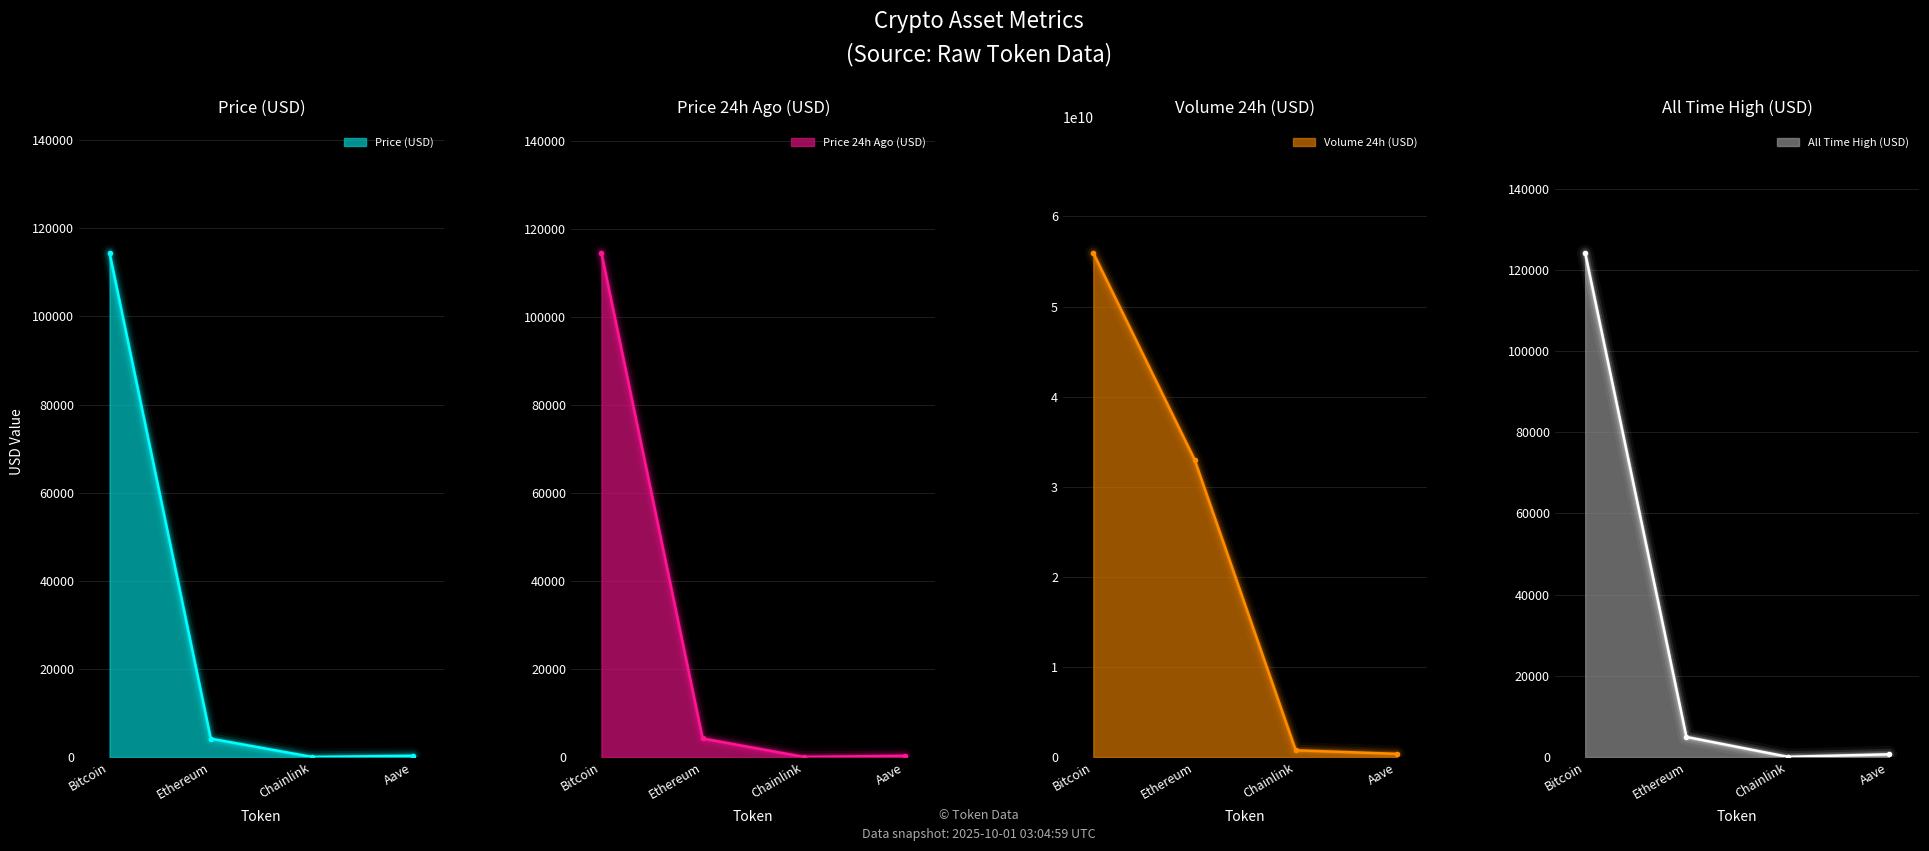

What is the spread (max minus min) of values at Chainlink?

744687785.5